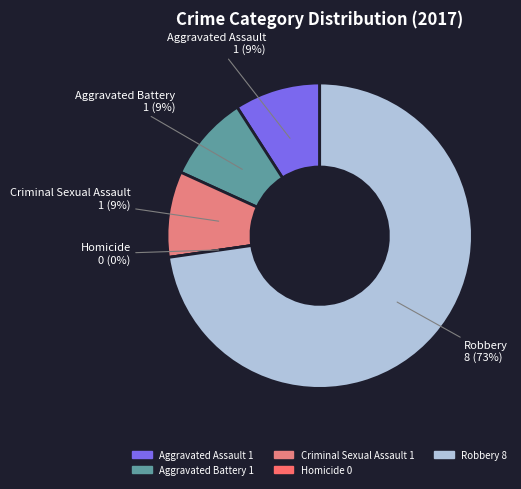

To the nearest percent, what is the average slice percentage?

20%